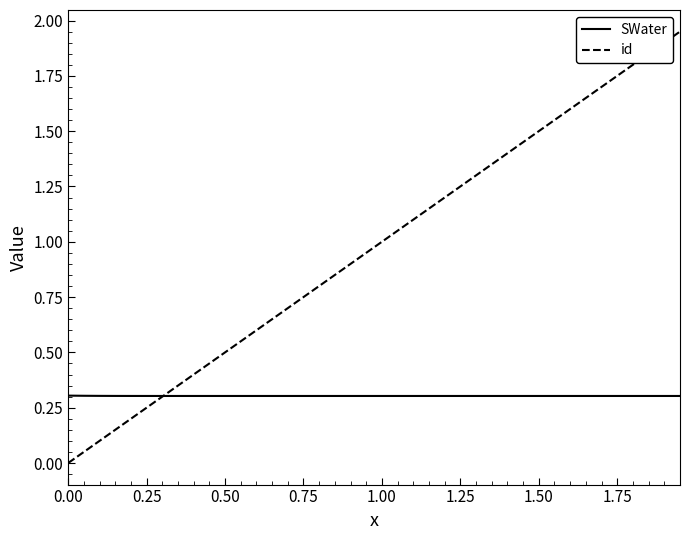

How many SWater values are between 0 and 1?

40